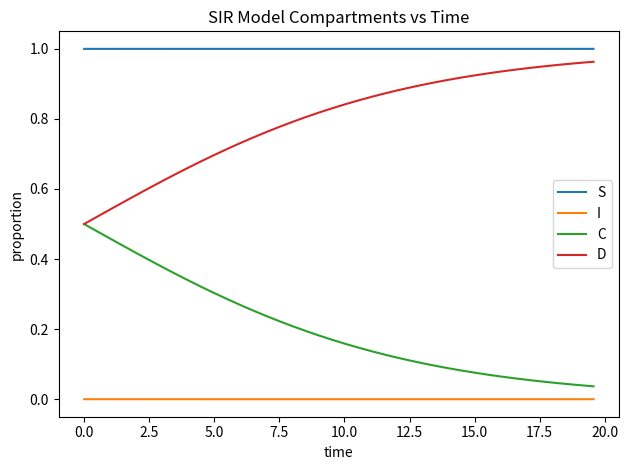

List the series in order of their overall mean, highest first.

S, D, C, I